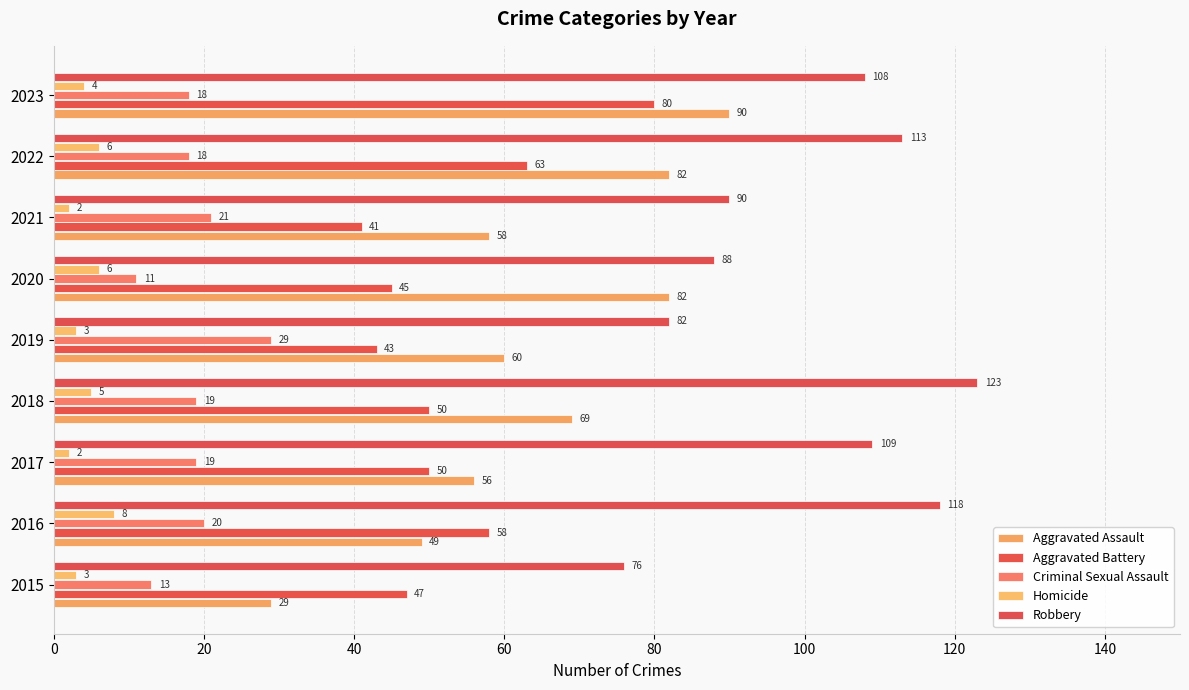

Reading left to right, what are all the values shown in this chart?

Aggravated Assault: 29	49	56	69	60	82	58	82	90
Aggravated Battery: 47	58	50	50	43	45	41	63	80
Criminal Sexual Assault: 13	20	19	19	29	11	21	18	18
Homicide: 3	8	2	5	3	6	2	6	4
Robbery: 76	118	109	123	82	88	90	113	108